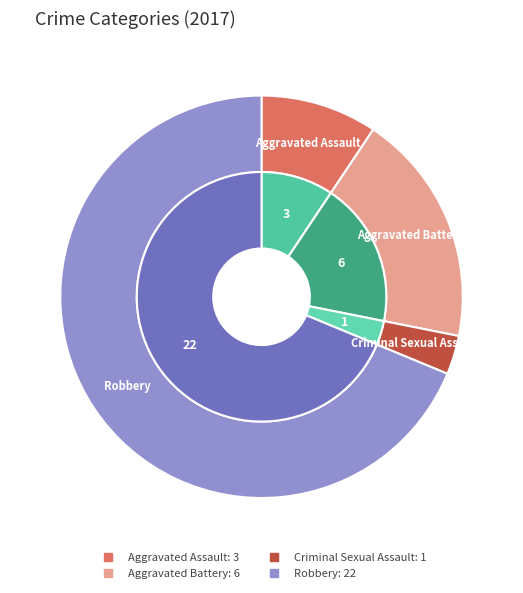

Count the number of slices in the pie.

4